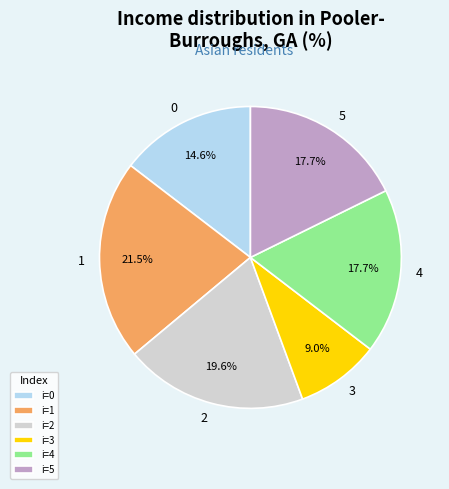

To the nearest percent, what is the difference between the largest and smallest slice percentages?

12%